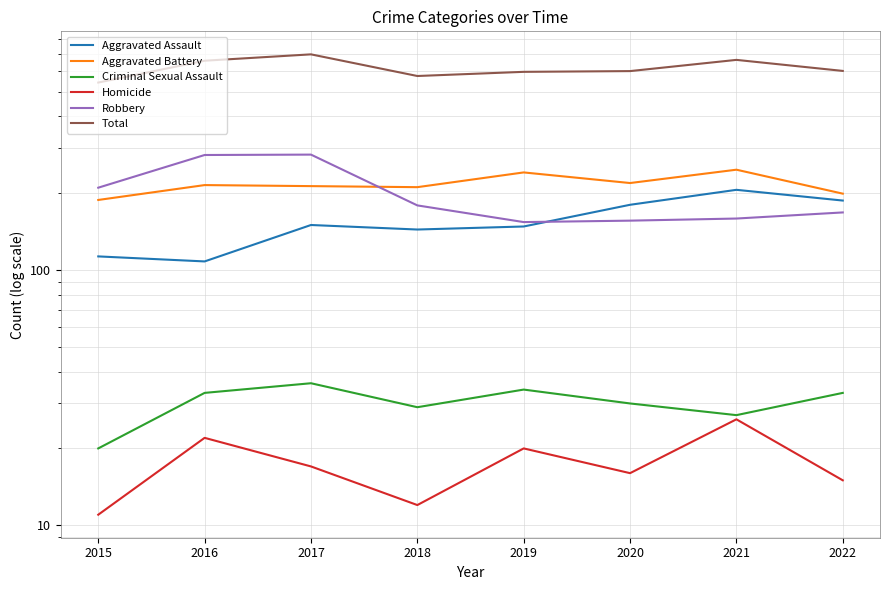

What is the value of the Homicide point at the 1st from the left?

11